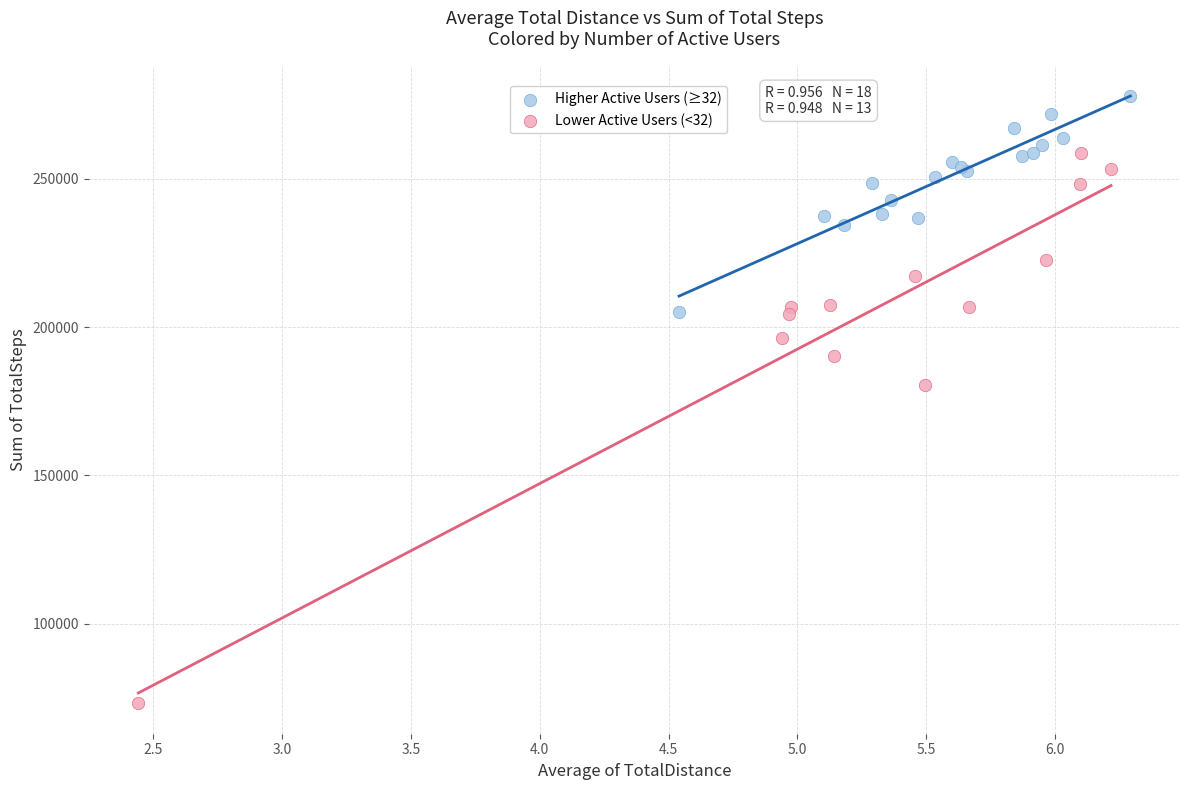

Which series has the largest Y range (max minus min)?

Lower Active Users (<32)